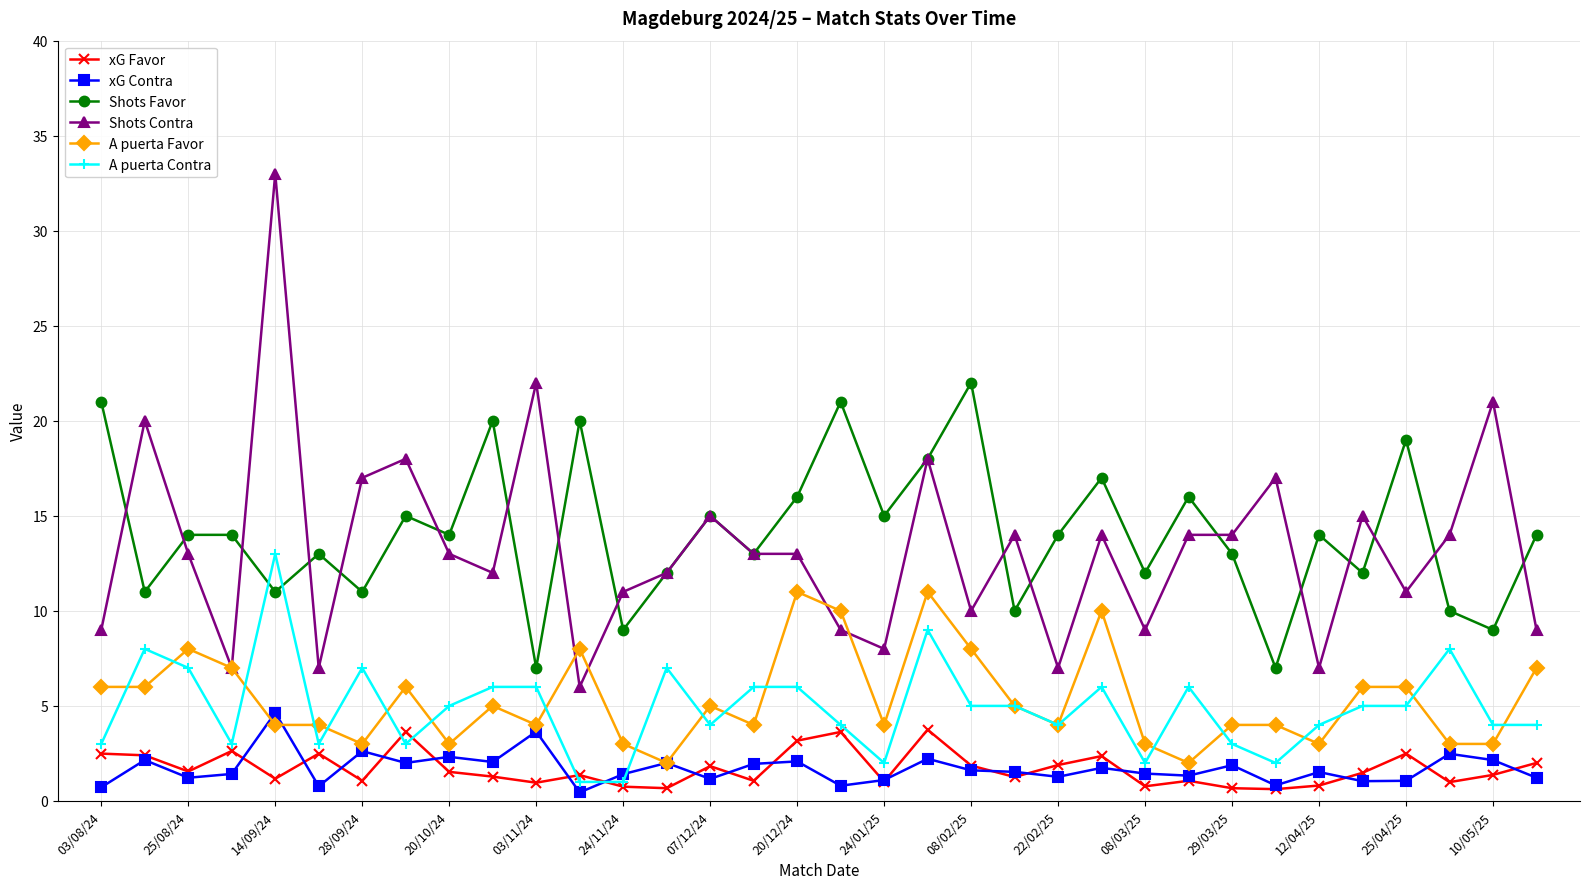

Does the chart have visible grid lines?

Yes